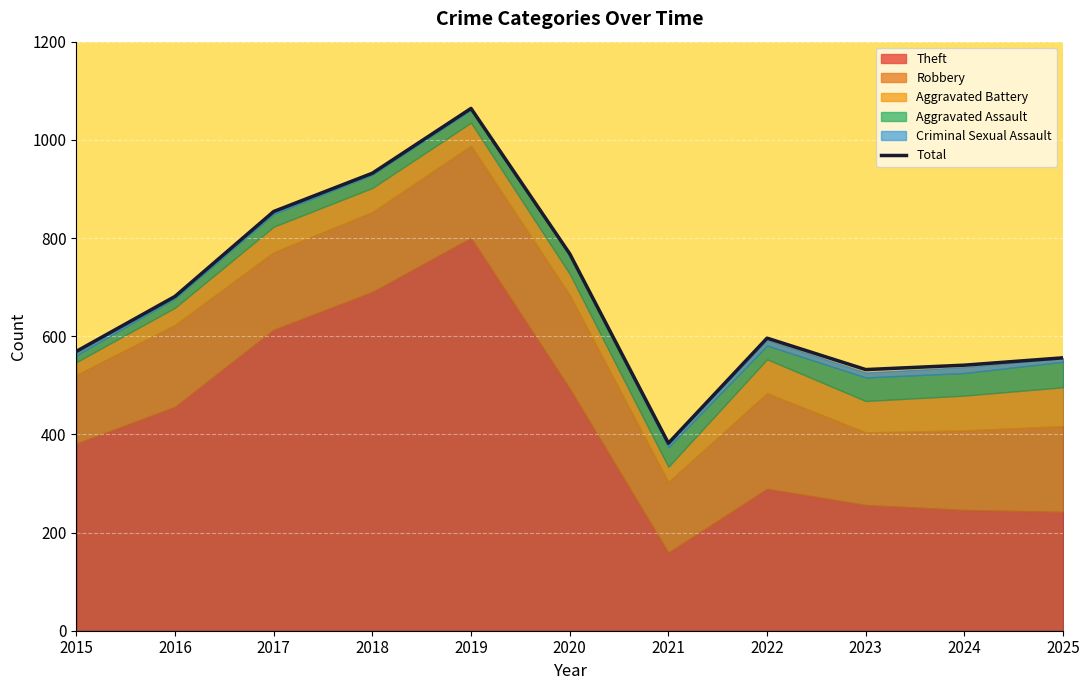

Between 2018 and 2024, which is larger?

2018